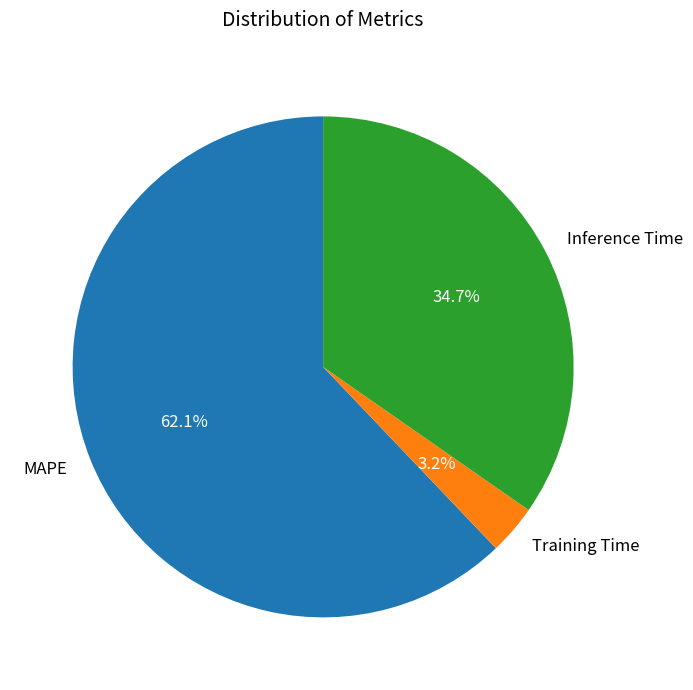

To the nearest percent, what portion does Training Time represent?

3%